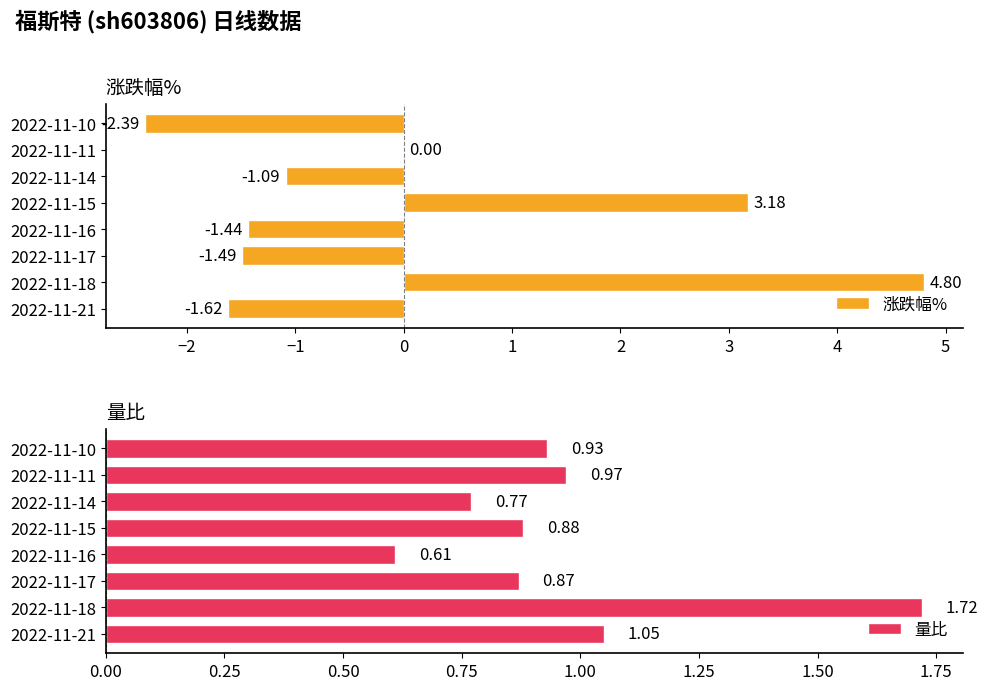

At which label does 量比 reach its peak?

2022-11-18